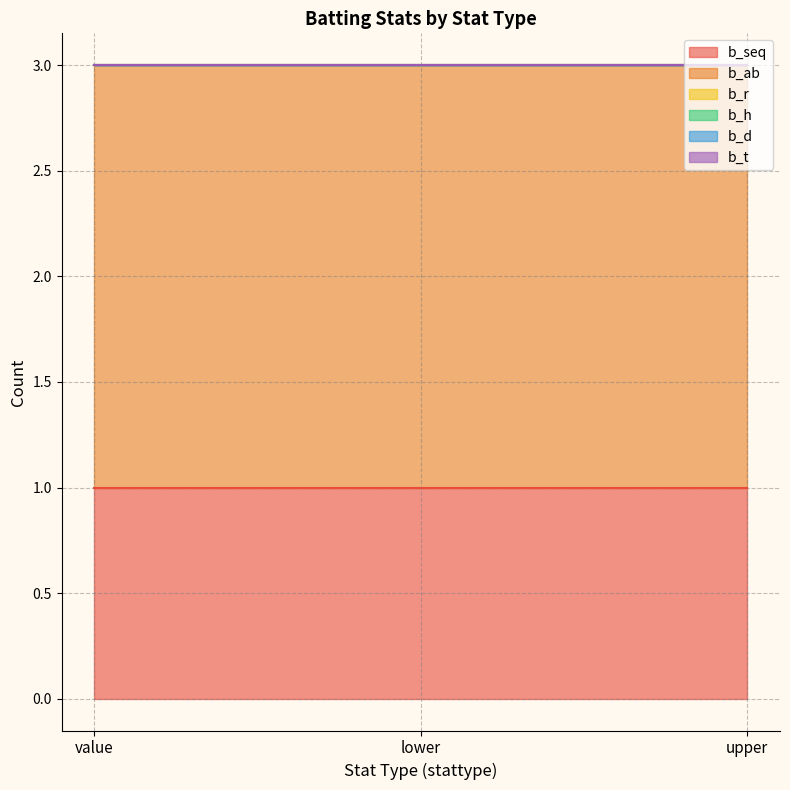

How many lines are shown in the chart?

6